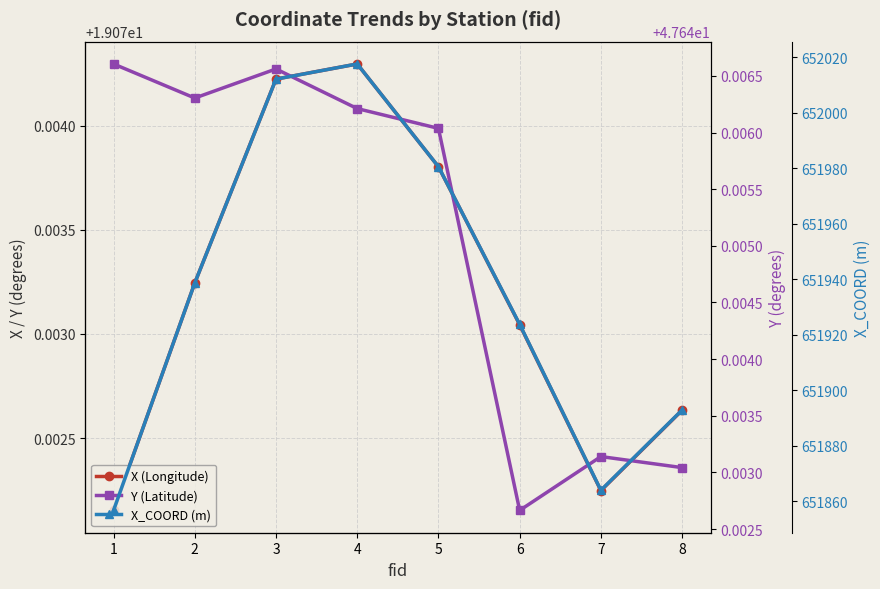

The X (Longitude) series shows 13.3 at 6. True or false?

False